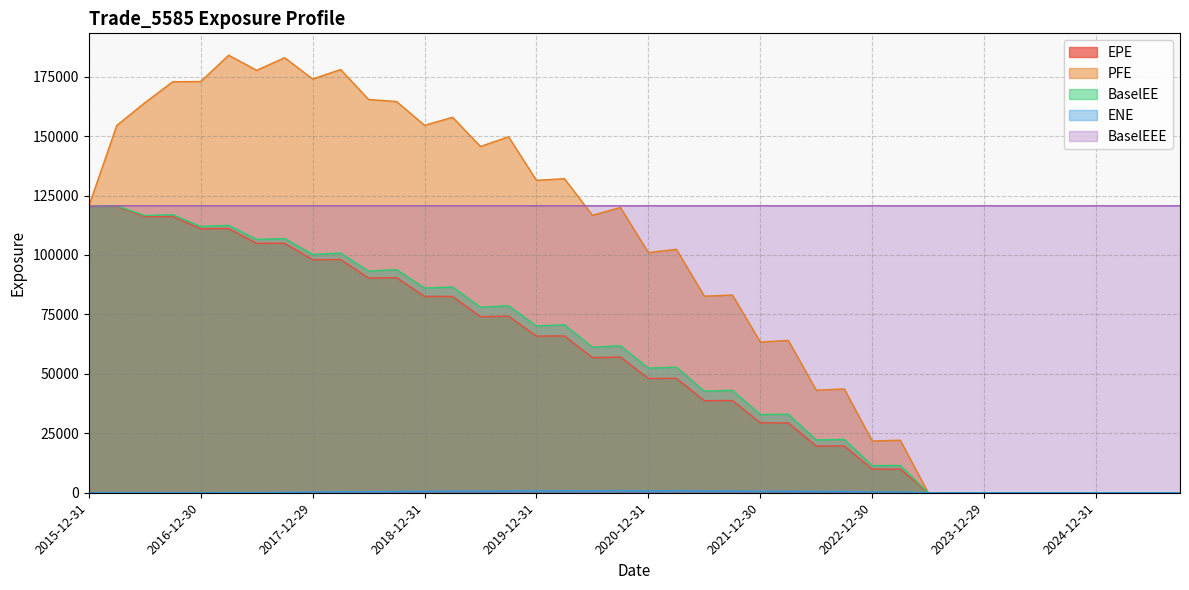

Between 2021-06-30 and 2024-09-30, which series saw the biggest shift?

PFE